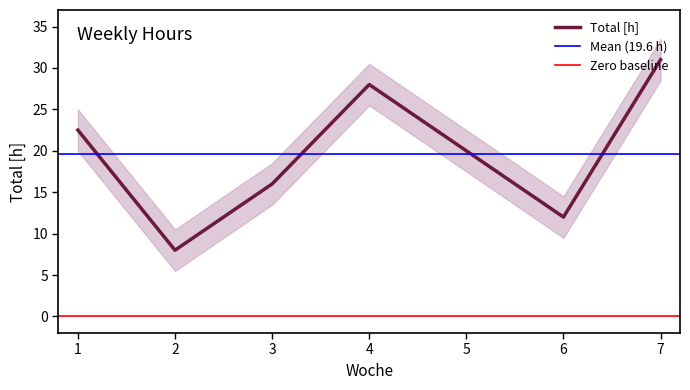

What is the ratio of the value at 3 to the value at 1?

0.7